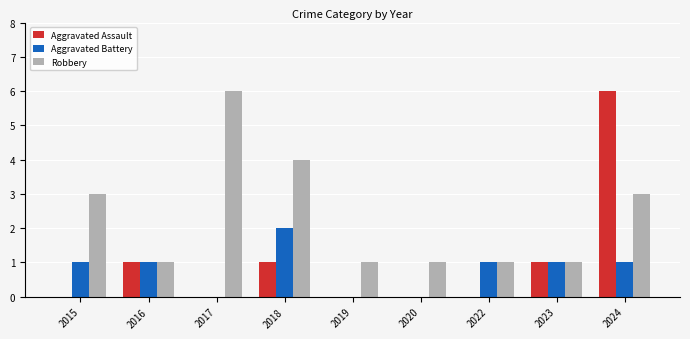

Is the value of Aggravated Assault at 2017 greater than the value of Aggravated Battery at 2024?

No